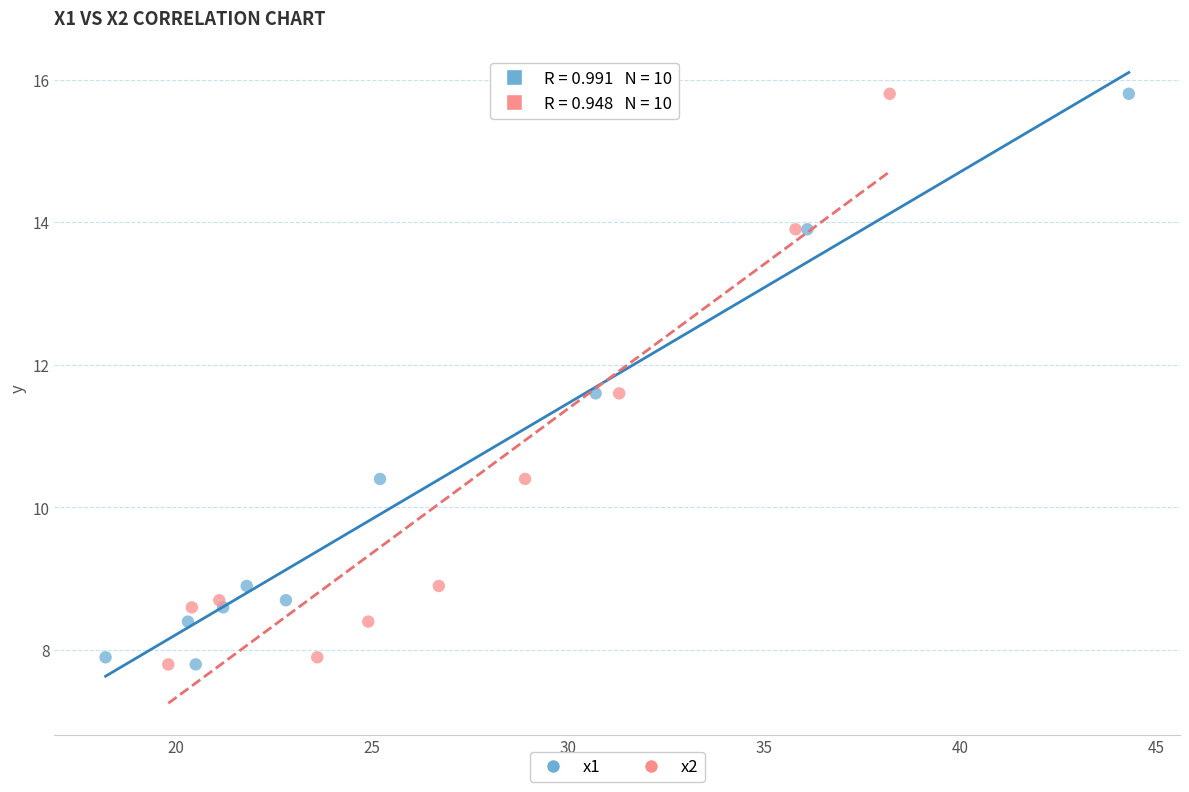

What are all the series names shown in the legend?

x1, x2